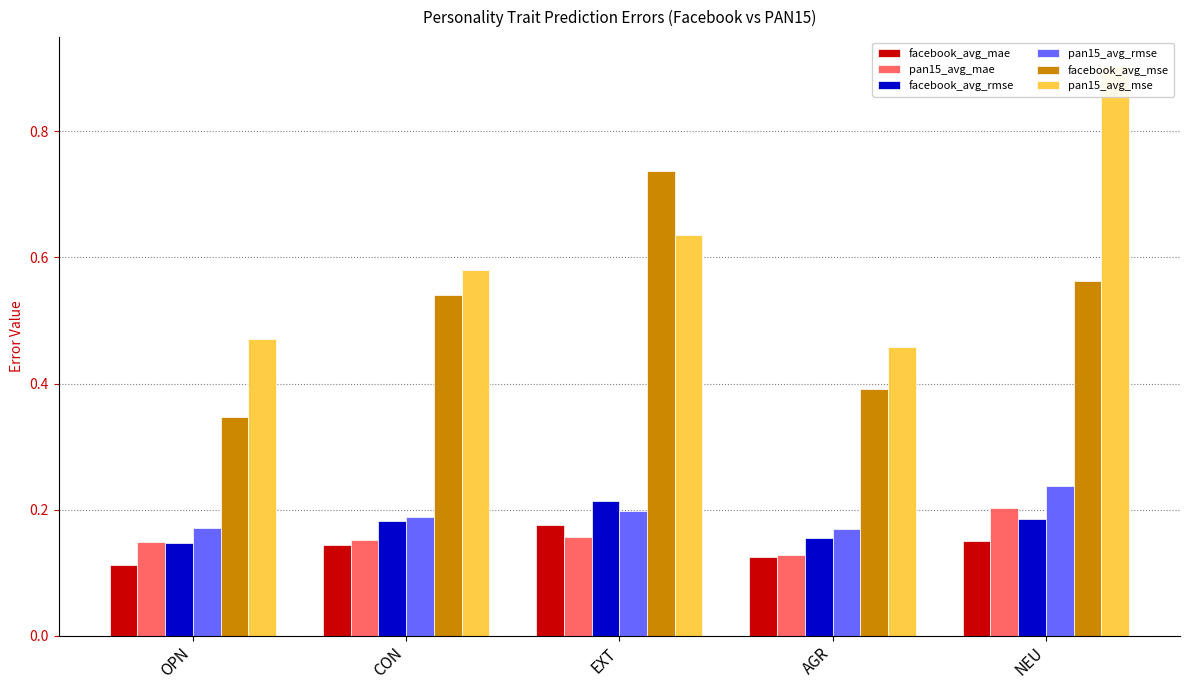

List the series in order of their peak value, highest first.

pan15_avg_mse, facebook_avg_mse, pan15_avg_rmse, facebook_avg_rmse, pan15_avg_mae, facebook_avg_mae